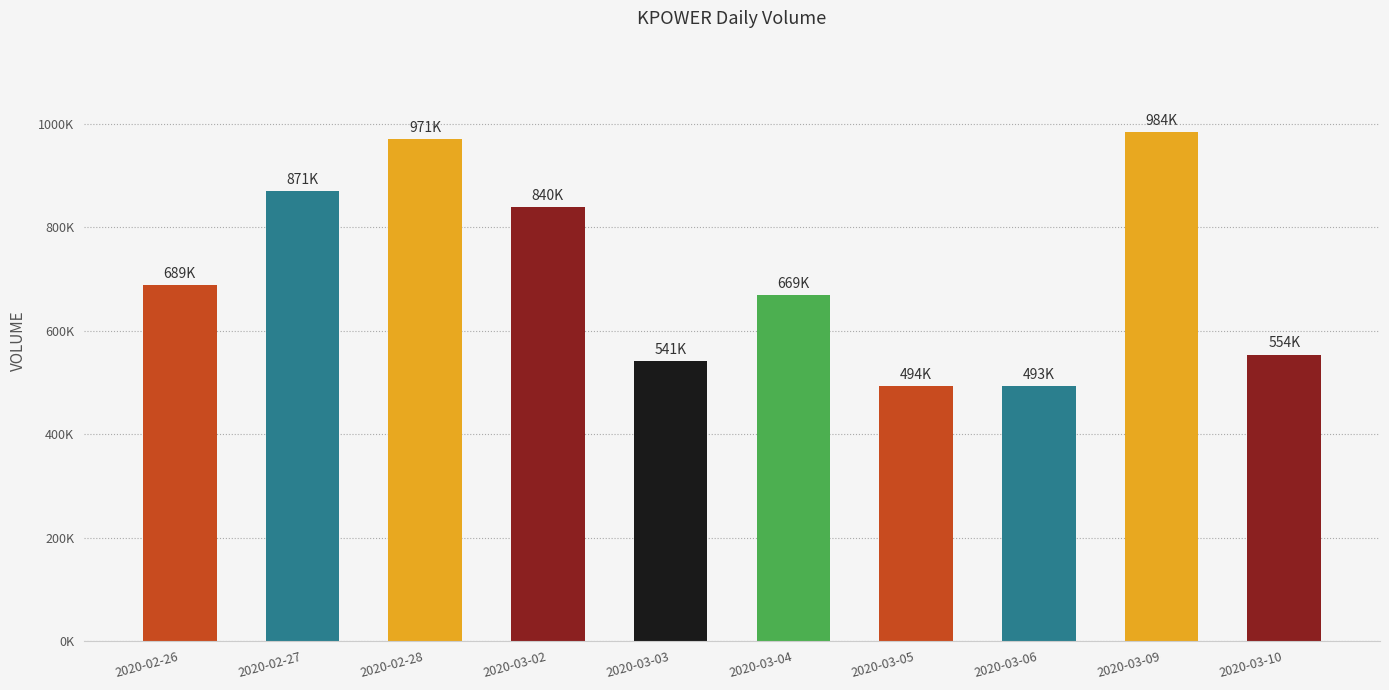

Are the bars horizontal?

No